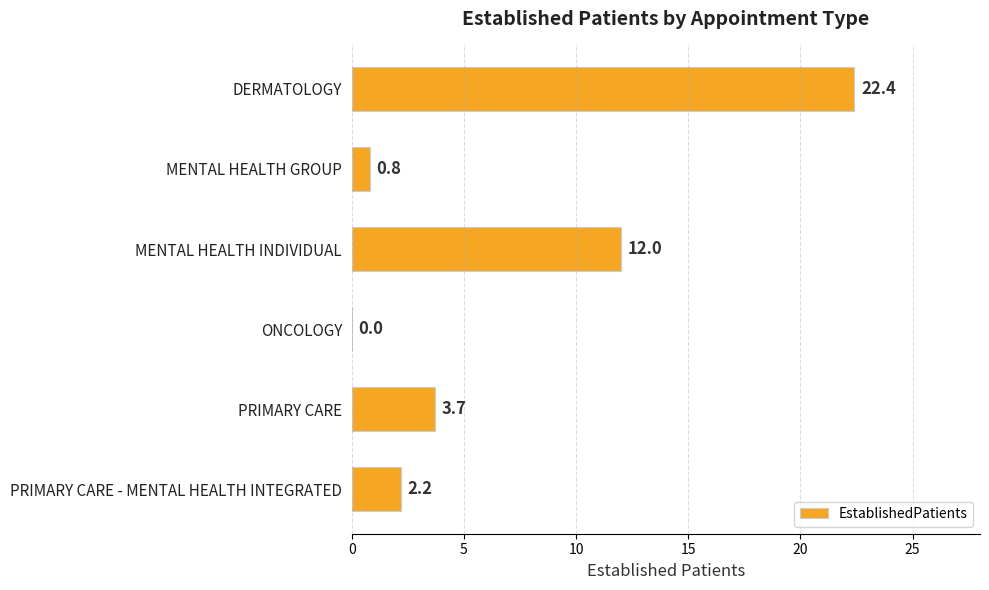

What is the approximate value at MENTAL HEALTH INDIVIDUAL?

12.0